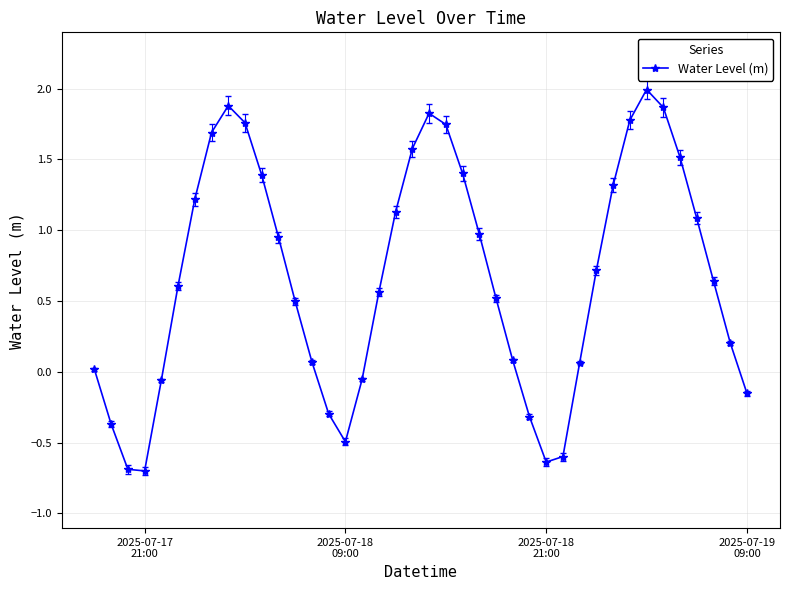

What is the greatest value displayed?

2.0